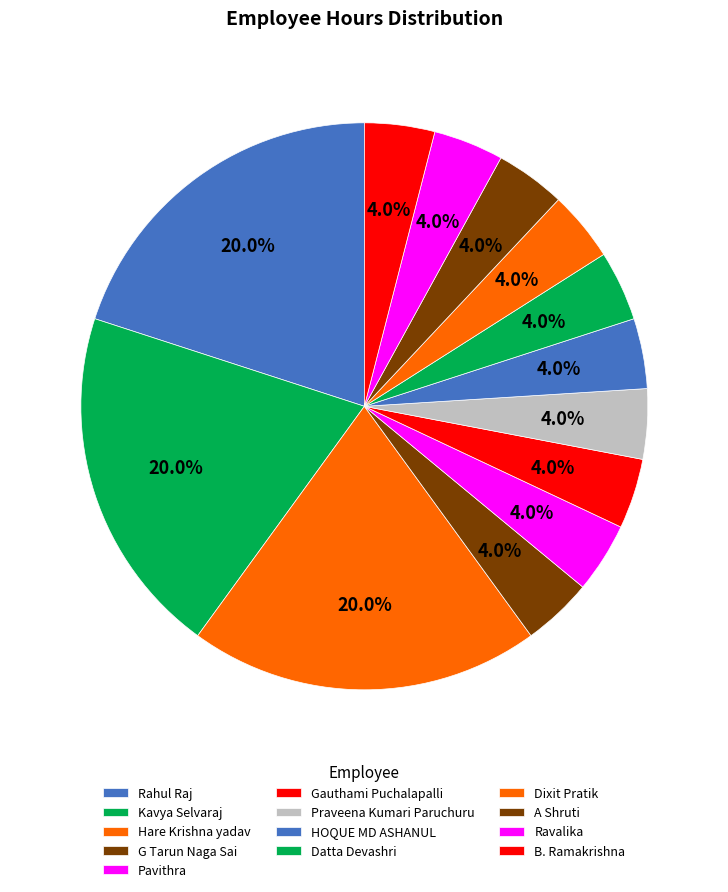

How many slices are in this pie chart?

13